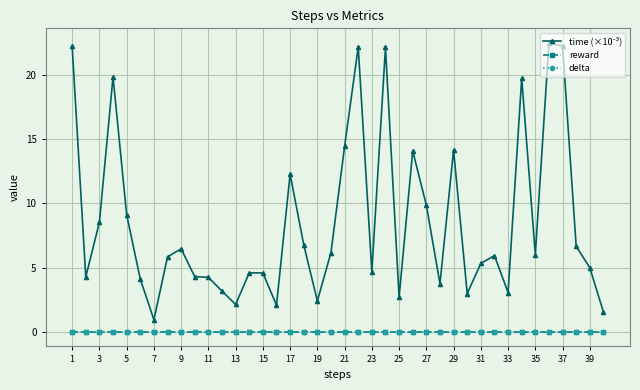

Is this an area chart (filled region under the line)?

No